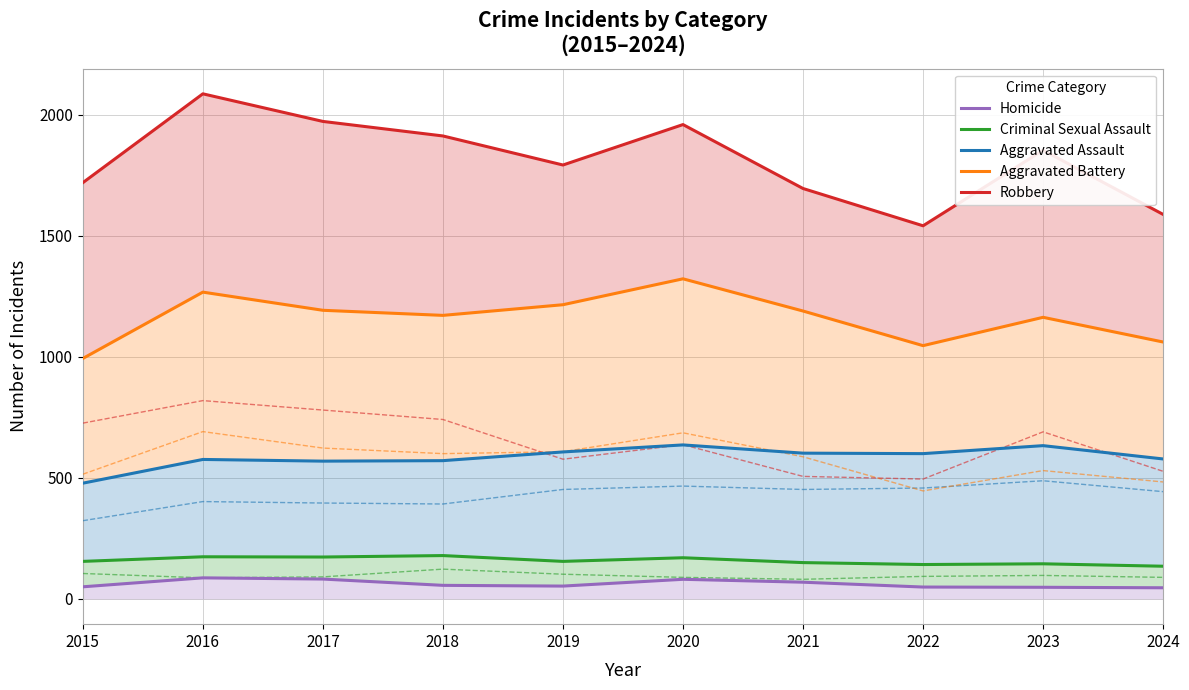

How many lines are shown in the chart?

5